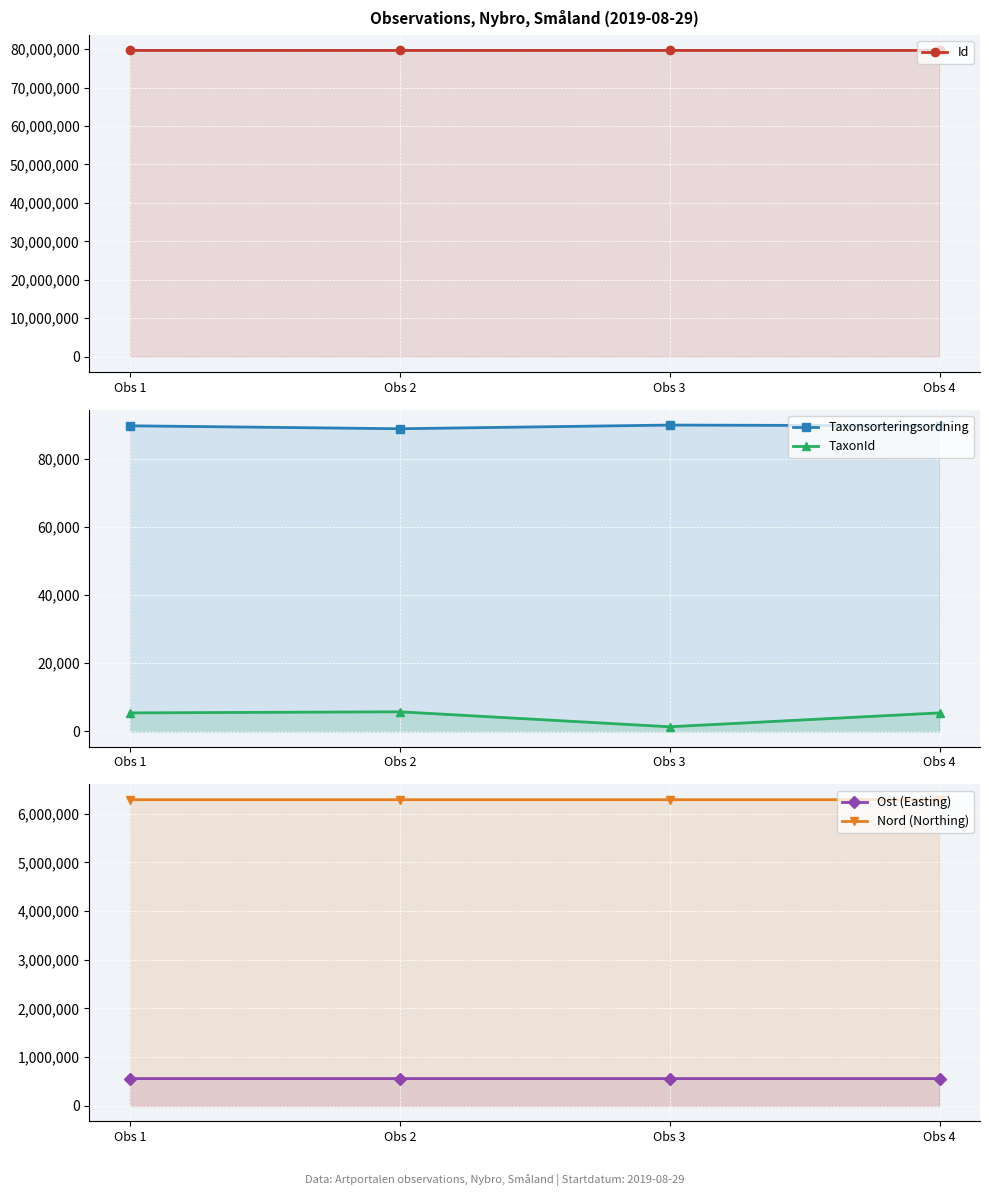

Is the value of Id at Obs 2 greater than the value of Taxonsorteringsordning at Obs 1?

Yes